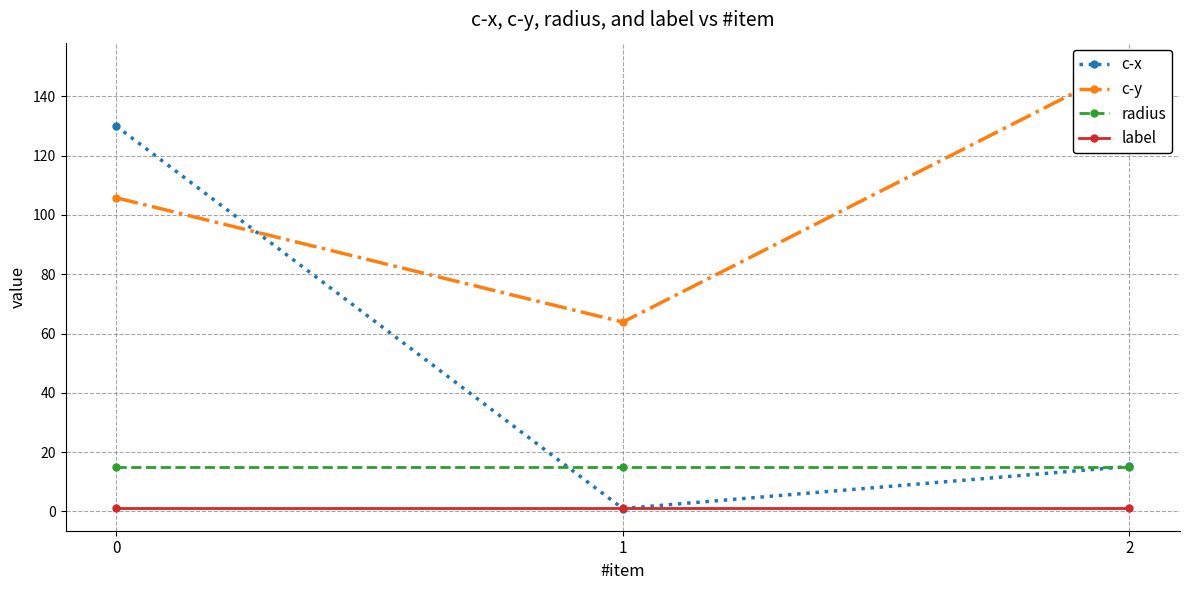

How many distinct data groups are displayed?

4